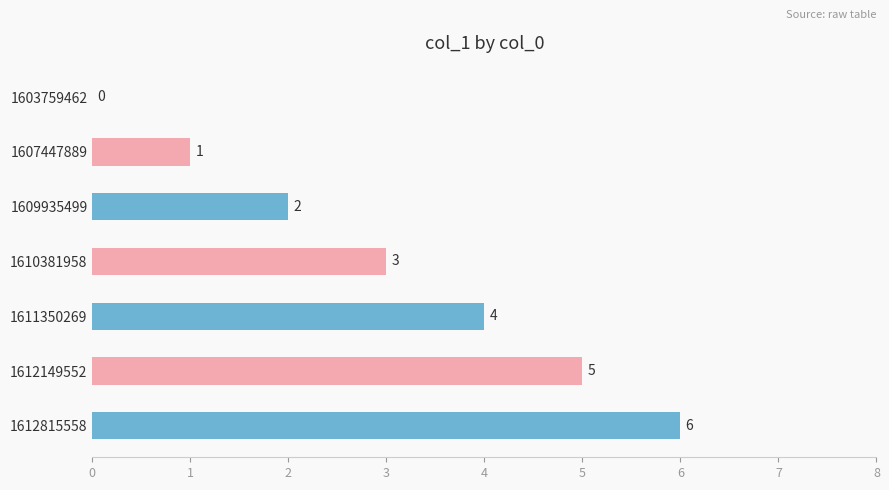

The value at 1609935499 is 1. True or false?

False